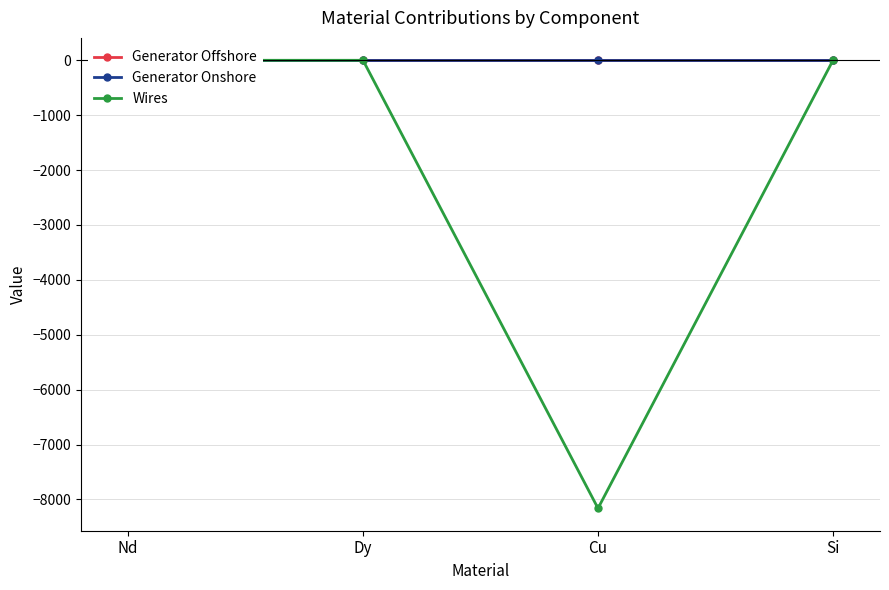

True or false: Wires and Generator Offshore cross at least once.

False